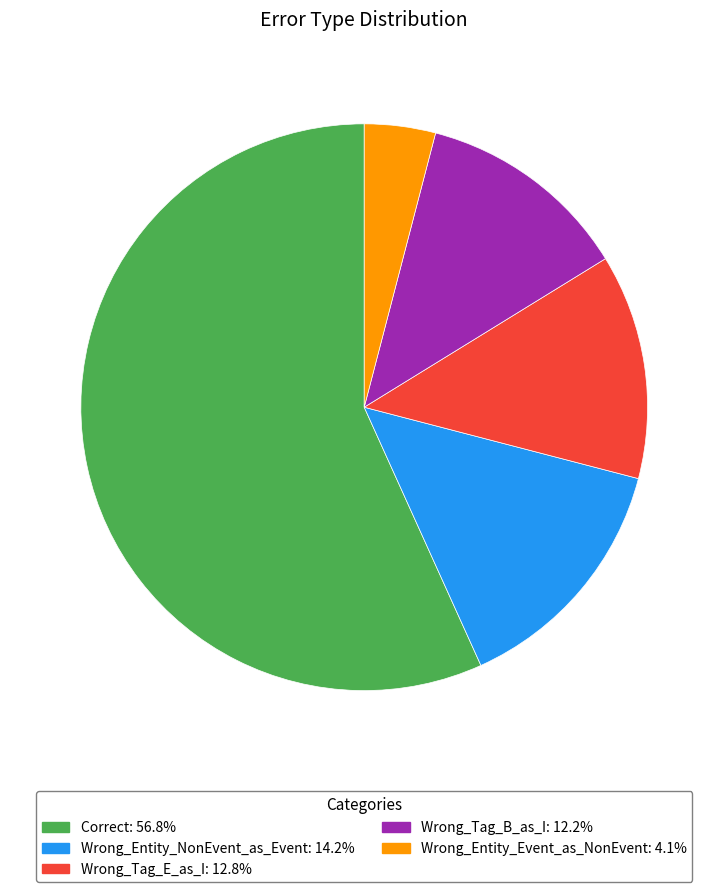

True or false: Wrong_Tag_B_as_I accounts for 1% of the total.

False